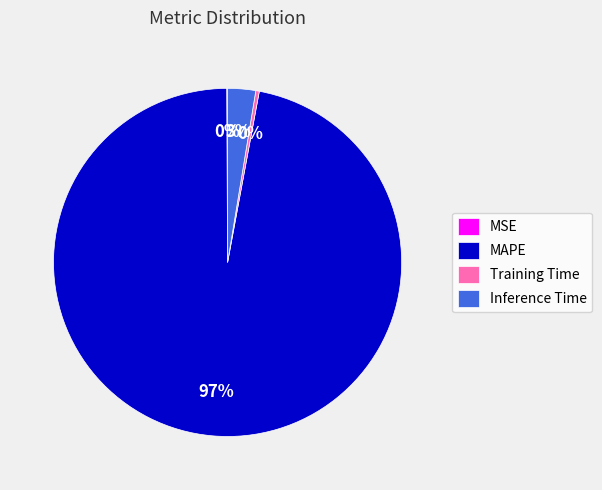

Which slice represents more than half of the pie?

MAPE